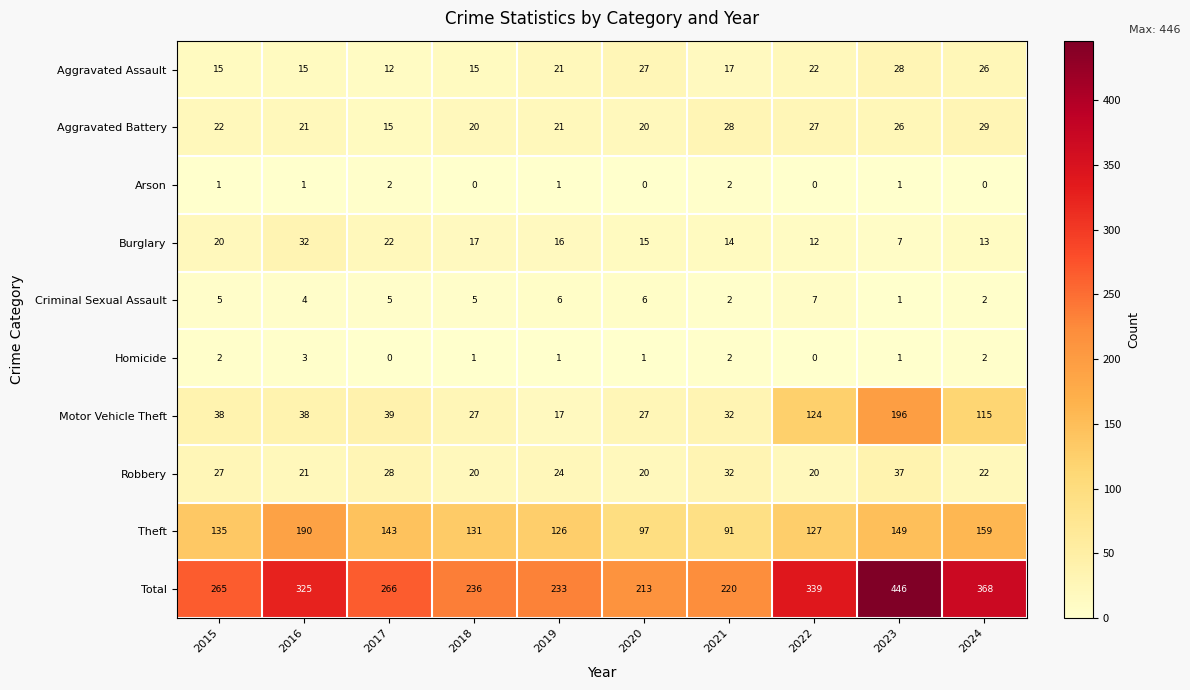

Which label corresponds to the largest value in the chart?

2023